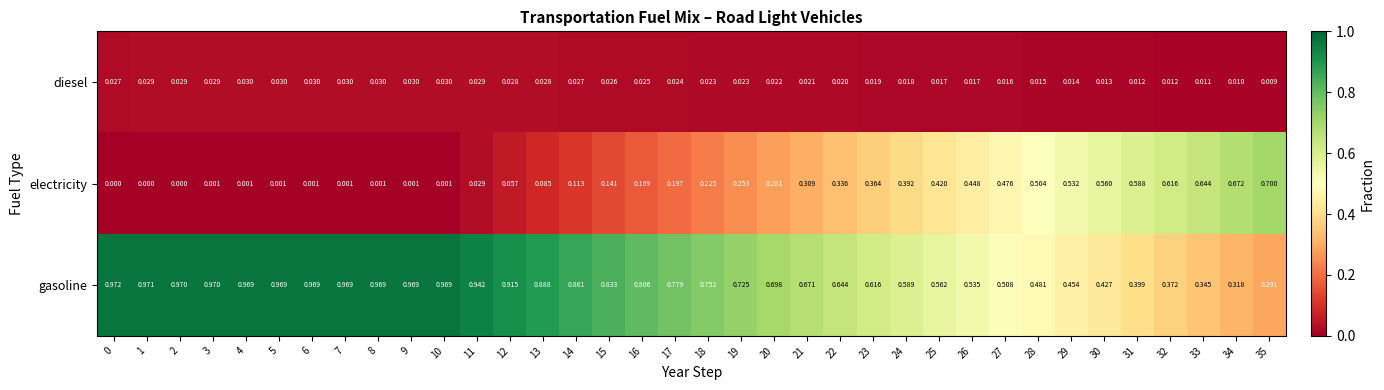

At how many categories does at least one series exceed 0?

36